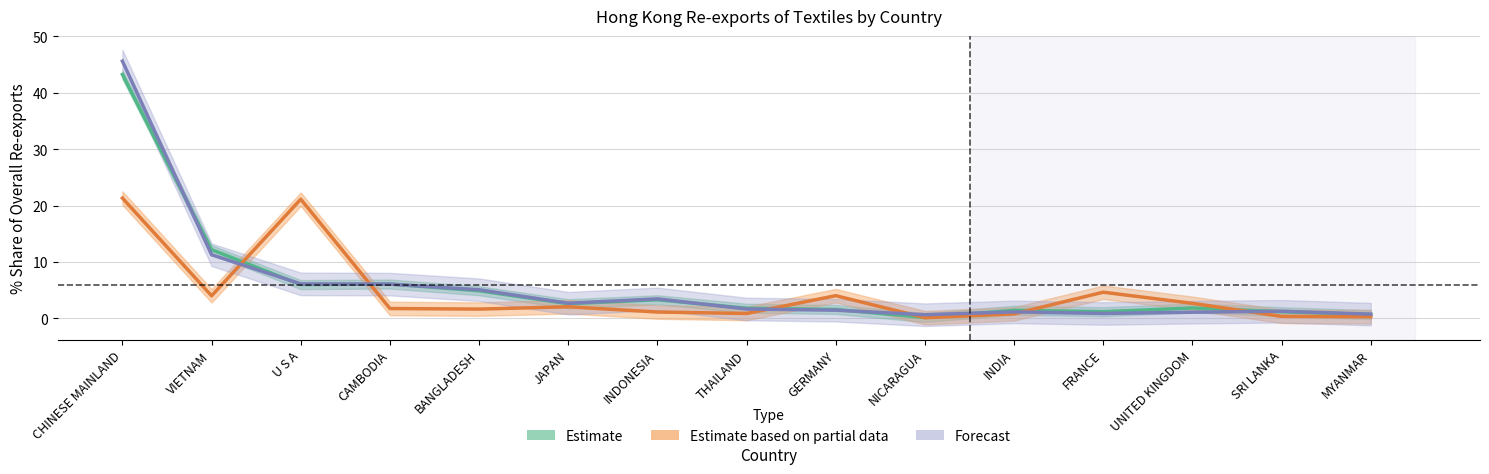

Reading left to right, transcribe all the data shown in this chart.

202012: 21.3	4.0	21.1	1.7	1.6	2.0	1.1	0.9	4.0	0.1	0.8	4.6	2.7	0.3	0.3
201812: 45.6	11.3	6.1	6.1	5.1	2.7	3.4	1.6	1.4	0.6	1.1	0.9	1.1	1.2	0.7
201912_% Share: 43.3	12.2	6.0	6.1	4.9	2.6	3.3	1.8	1.6	0.1	1.4	1.2	1.8	1.2	0.7